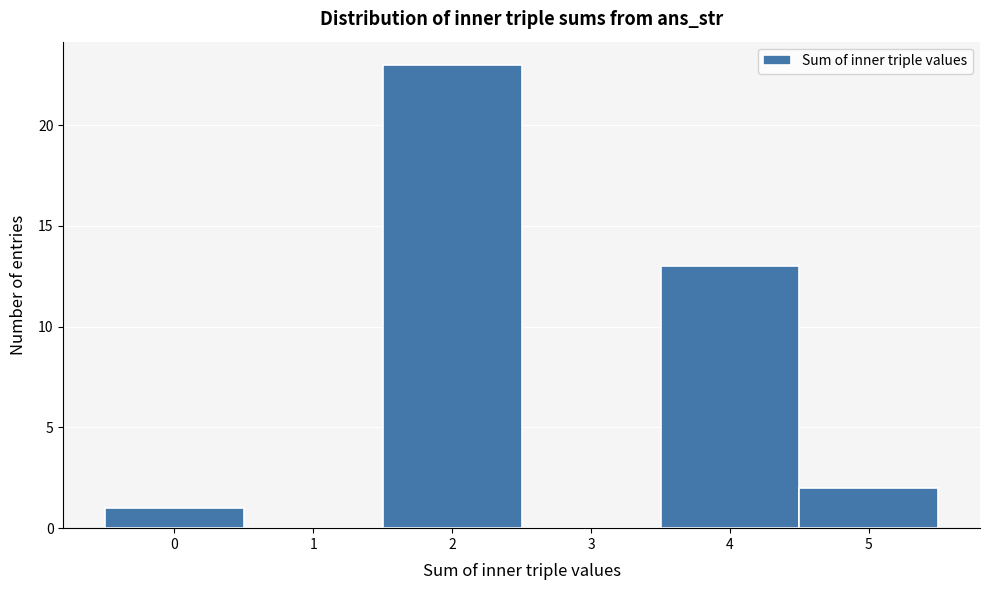

Reading right to left, list all the values displayed in this chart.

5=2	4=13	3=0	2=23	1=0	0=1